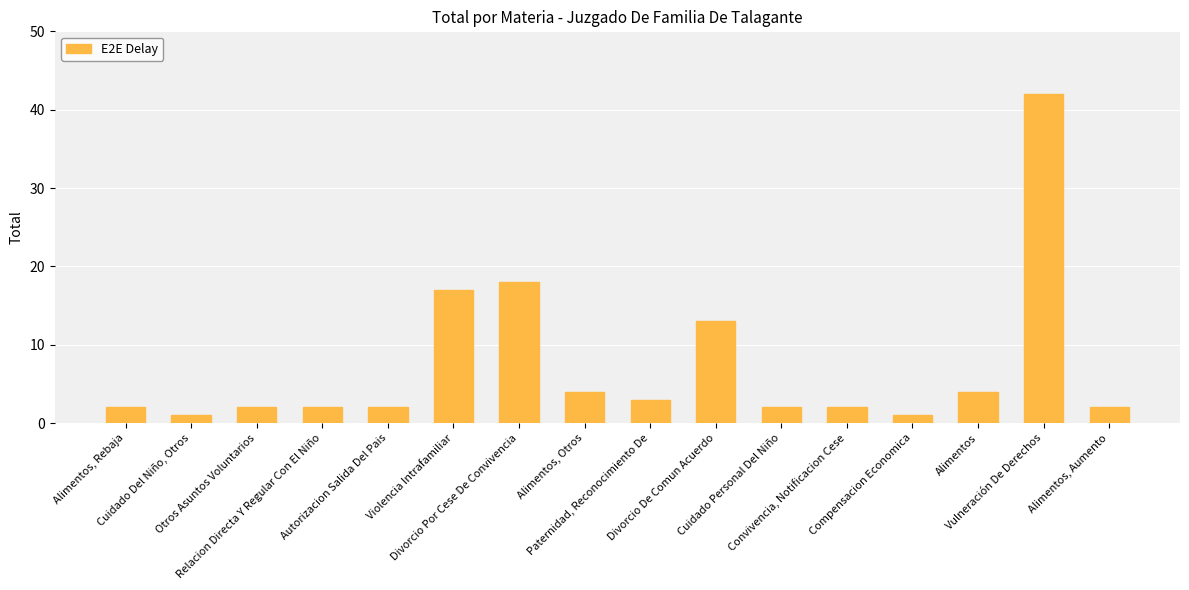

What is the value of the 6th bar from the left?

17